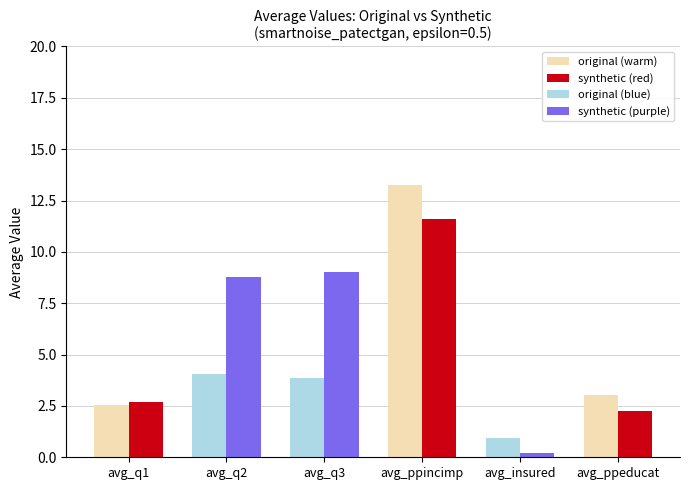

Which category has the lowest value across all series?

avg_insured